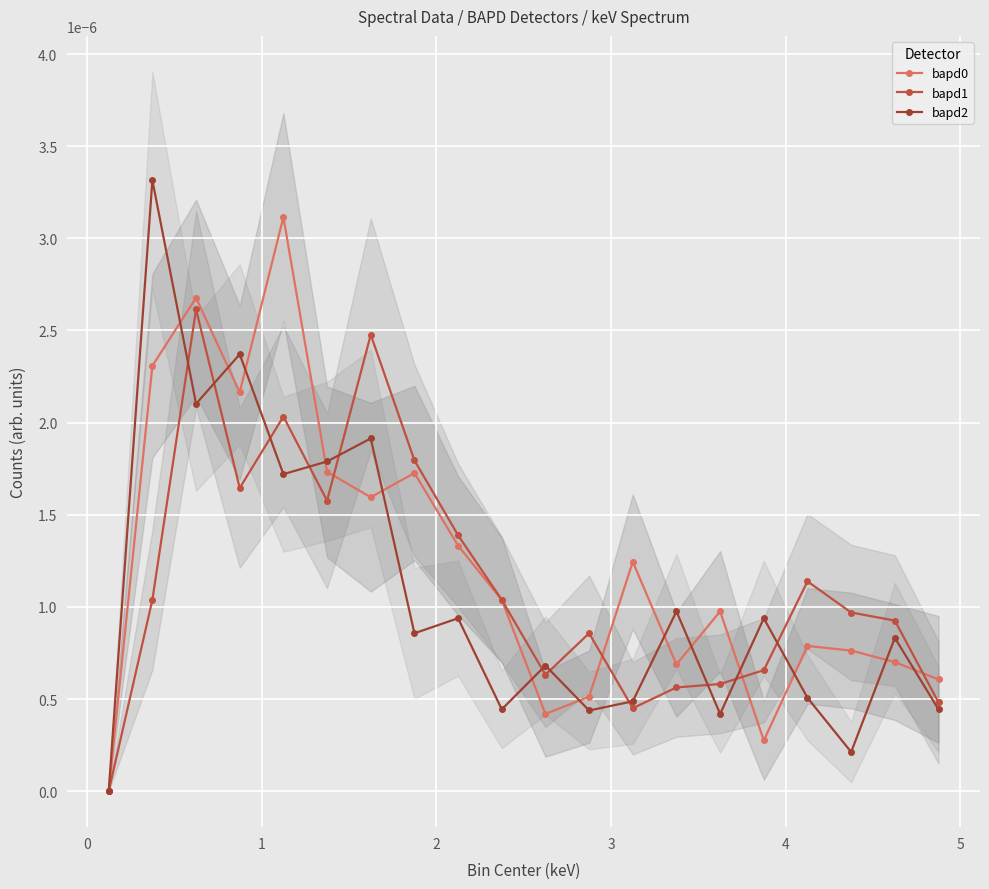

True or false: bapd0 and bapd1 intersect in this chart.

True